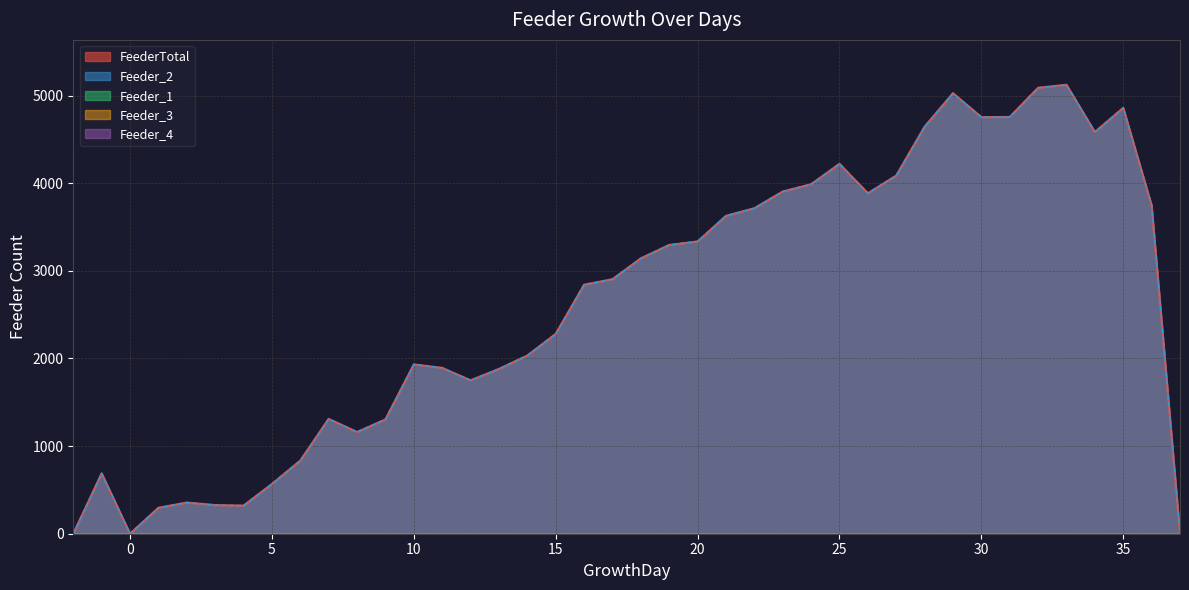

True or false: Feeder_3 and Feeder_1 cross at least once.

False